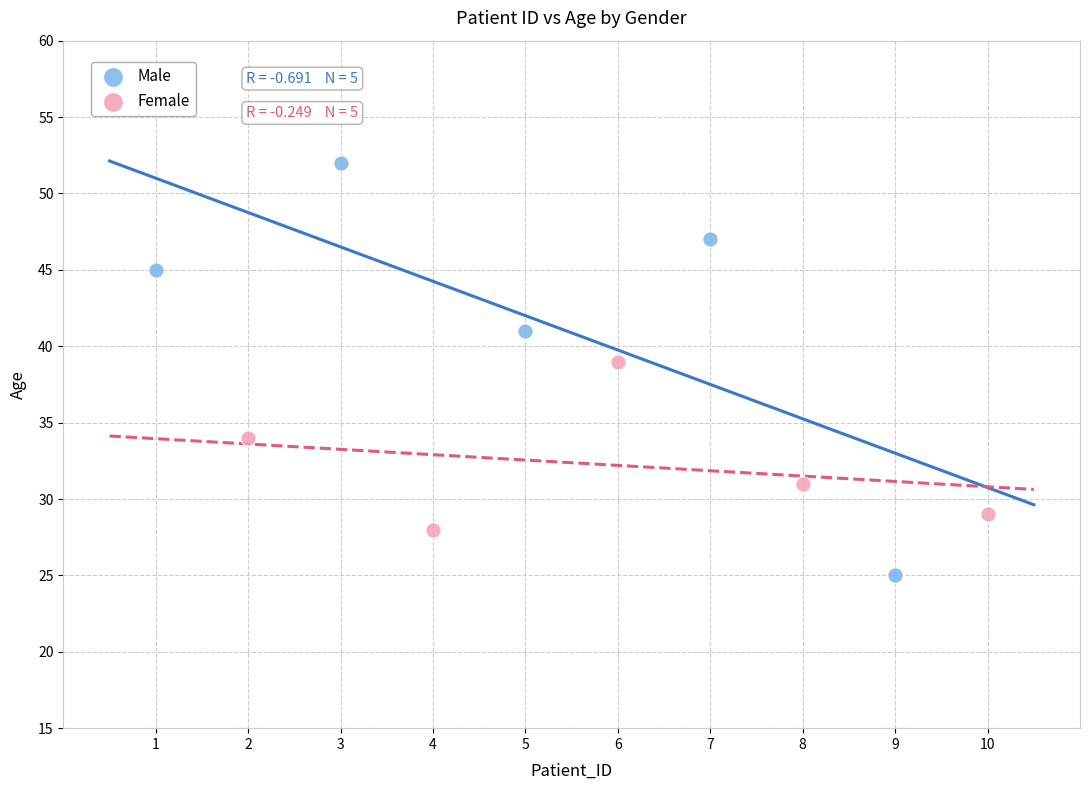

Which series reaches the maximum Y coordinate?

Male